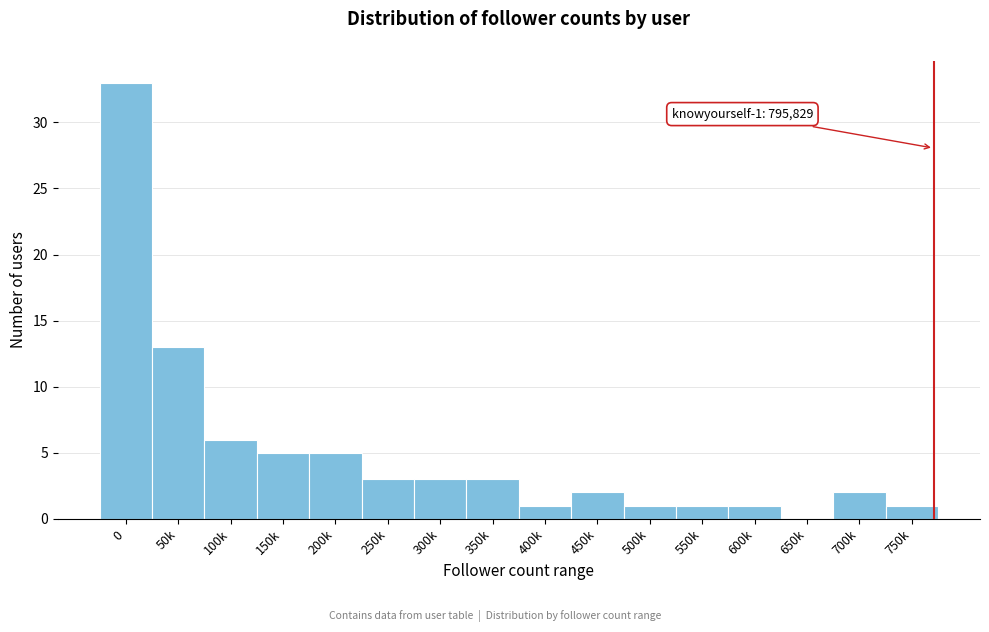

Reading left to right, extract all data points from this chart.

0=33	50k=13	100k=6	150k=5	200k=5	250k=3	300k=3	350k=3	400k=1	450k=2	500k=1	550k=1	600k=1	650k=0	700k=2	750k=1